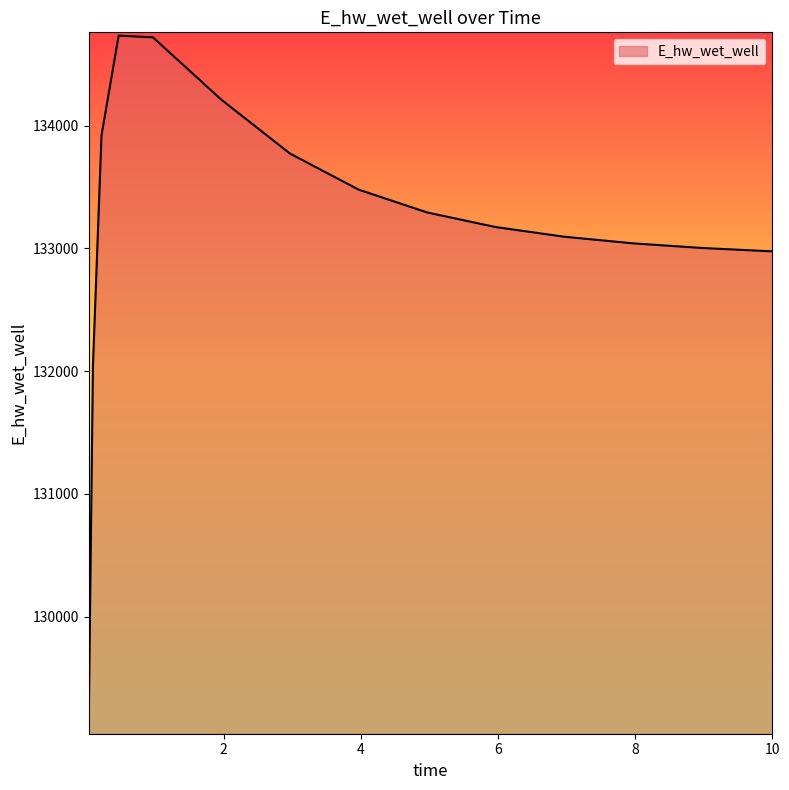

What is the difference between the maximum and minimum values?

5624.6